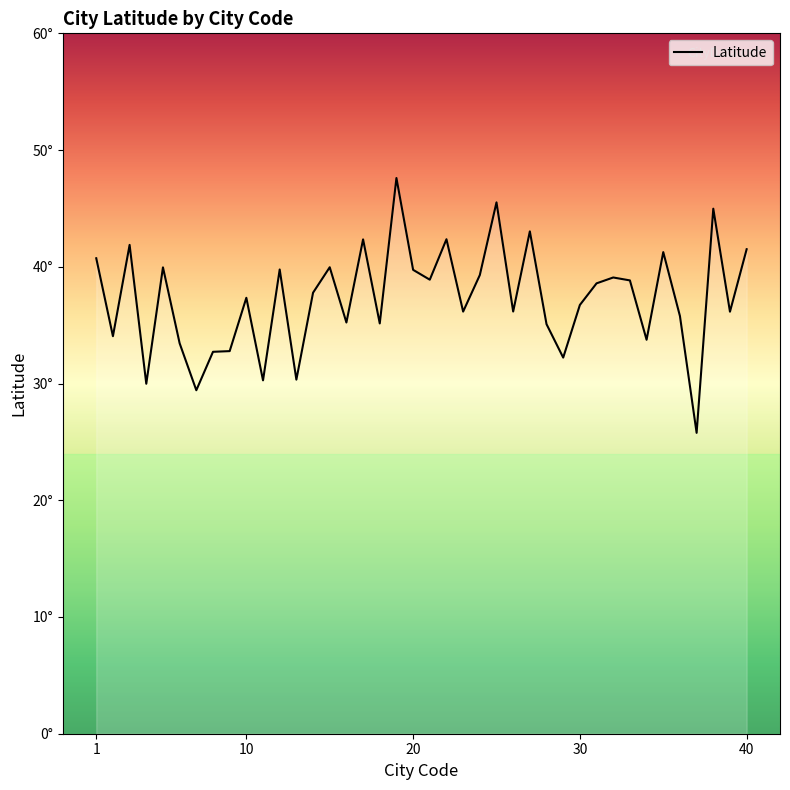

Rank the categories by value from highest to lowest.

19, 25, 38, 27, 22, 17, 3, 40, 35, 1, 15, 5, 12, 20, 24, 32, 21, 33, 31, 14, 10, 30, 26, 23, 39, 36, 16, 18, 28, 2, 34, 6, 9, 8, 29, 13, 11, 4, 7, 37